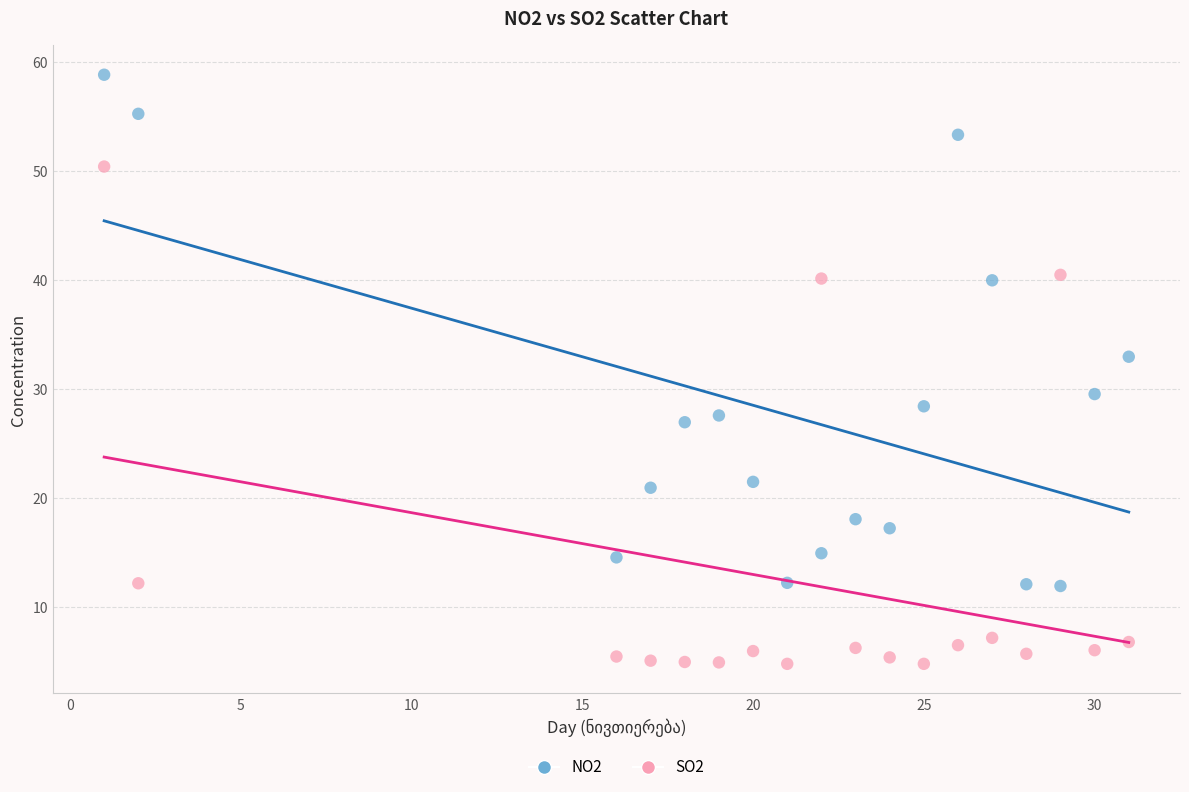

Across all data points, what is the range of Y values (max minus min)?

54.0